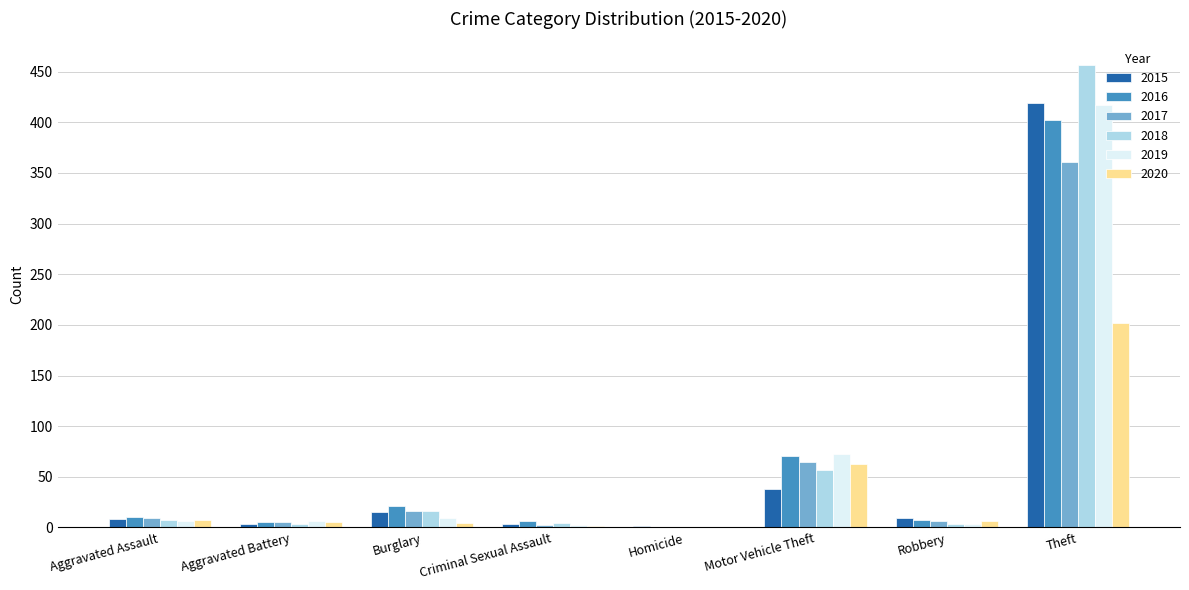

What is the total value across all series at Motor Vehicle Theft?

367